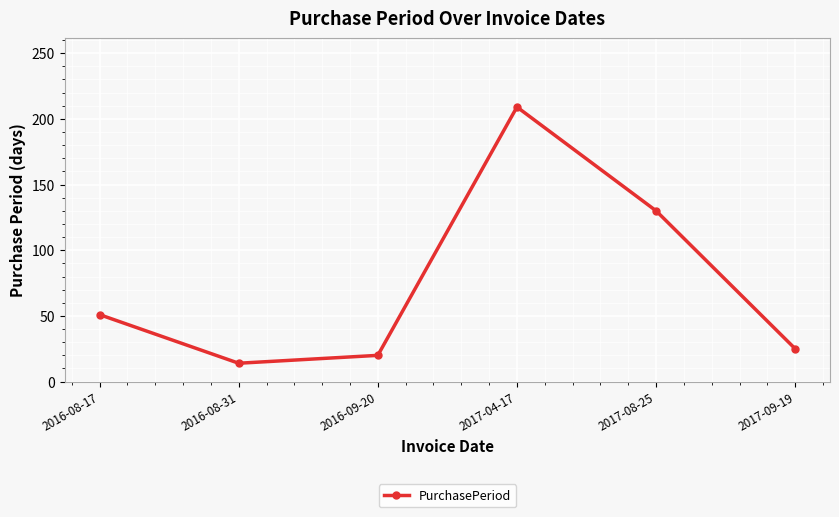

Where is the first local minimum?

2016-08-31